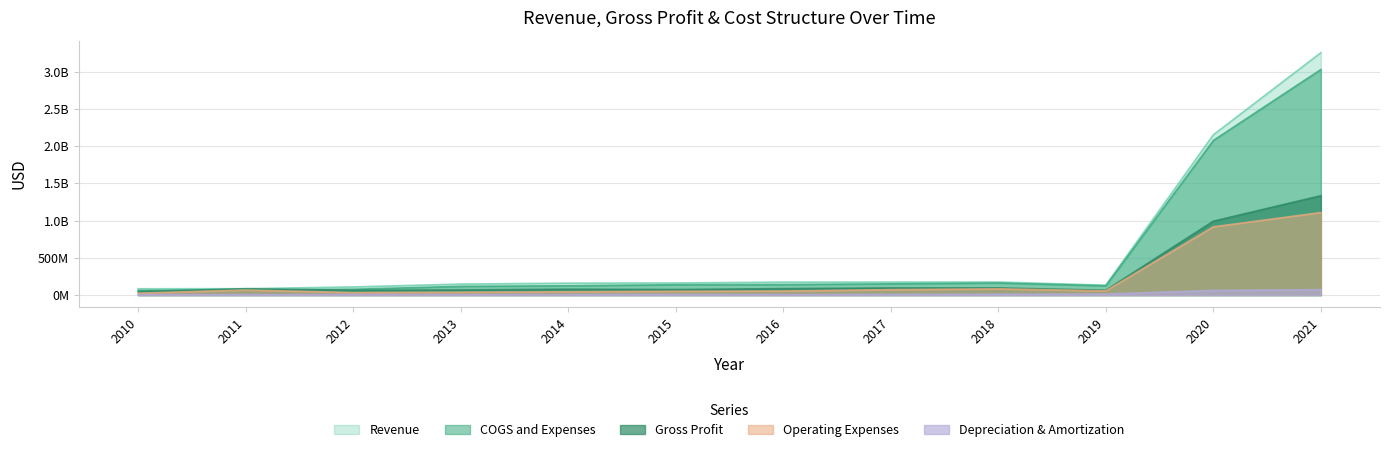

At how many categories does at least one series exceed 603399076?

2